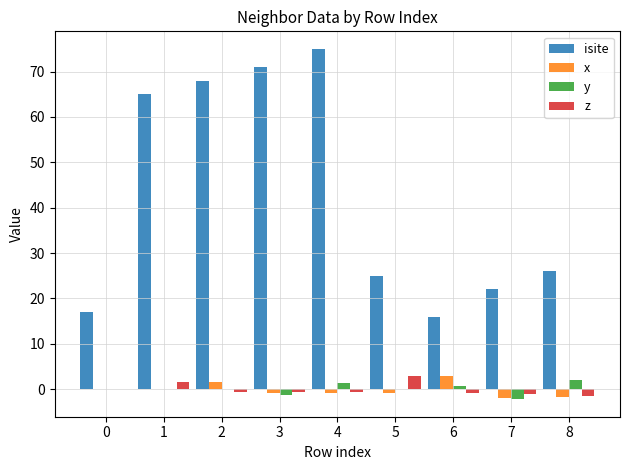

What is the spread (max minus min) of values at 3?

72.3